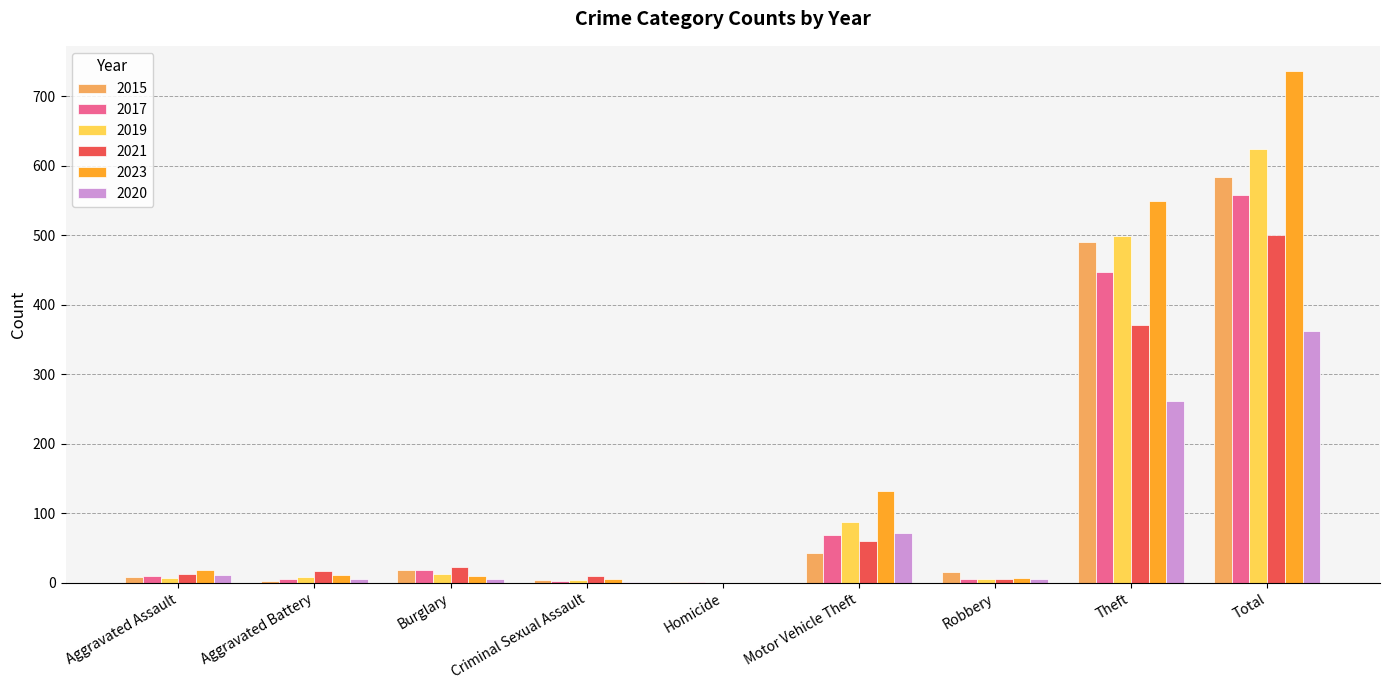

What are all the series names shown in the legend?

2015, 2017, 2019, 2021, 2023, 2020